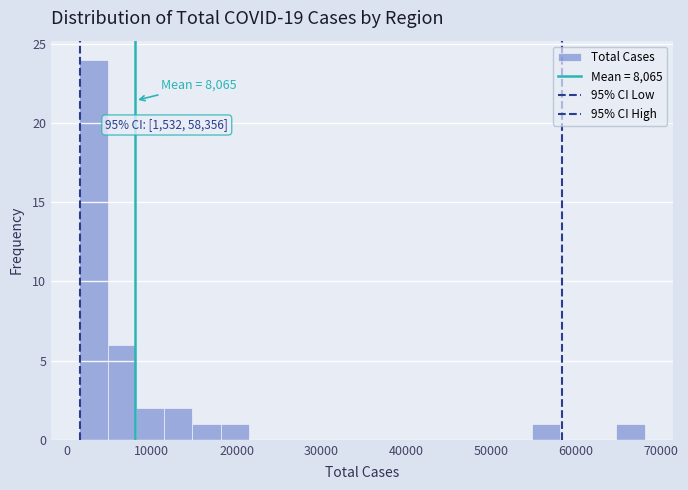

Around what value on the x-axis is the tallest bar? Give the approximate position of its centre, as read against the axis.

3000